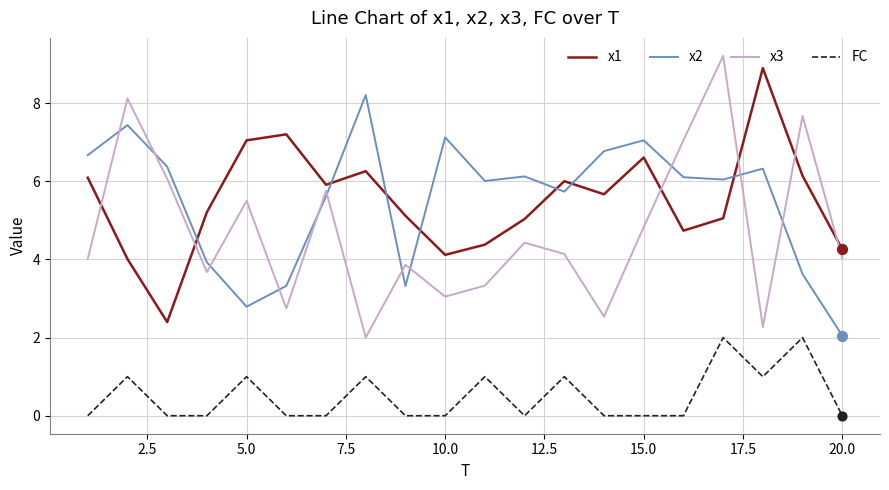

What is the difference between the maximum and minimum values in the FC series?

2.0